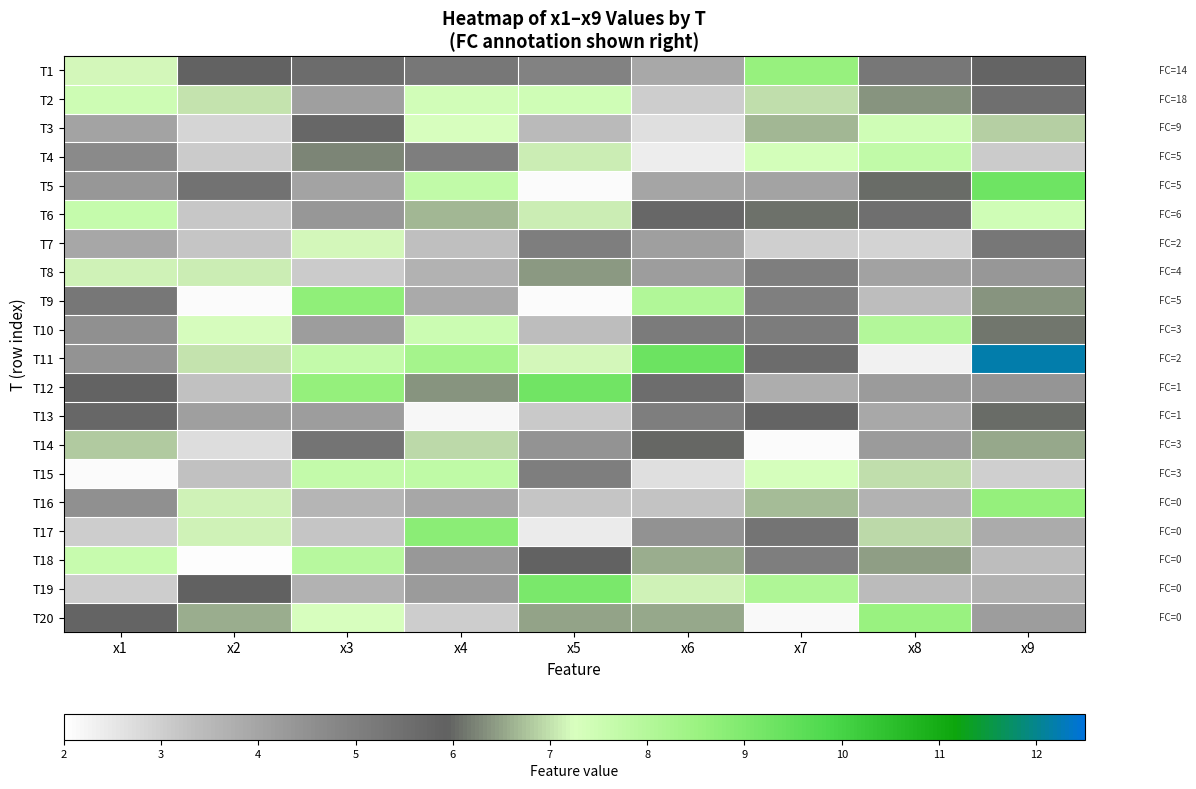

Reading right to left, what are all the values shown in this chart?

T1: x9=5.8	x8=5.3	x7=8.6	x6=3.9	x5=4.9	x4=5.3	x3=5.6	x2=6.0	x1=7.2
T2: x9=5.5	x8=6.4	x7=7.0	x6=3.1	x5=7.4	x4=7.4	x3=4.1	x2=7.0	x1=7.5
T3: x9=6.8	x8=7.4	x7=6.6	x6=2.7	x5=3.5	x4=7.3	x3=5.8	x2=2.9	x1=4.0
T4: x9=3.1	x8=7.7	x7=7.3	x6=2.4	x5=7.1	x4=5.1	x3=6.2	x2=3.1	x1=4.7
T5: x9=9.3	x8=6.0	x7=4.0	x6=4.0	x5=2.1	x4=7.7	x3=4.0	x2=5.4	x1=4.4
T6: x9=7.4	x8=5.5	x7=6.1	x6=5.7	x5=7.1	x4=6.7	x3=4.4	x2=3.2	x1=7.6
T7: x9=5.3	x8=2.9	x7=3.0	x6=4.2	x5=5.0	x4=3.3	x3=7.2	x2=3.2	x1=4.0
T8: x9=4.3	x8=4.1	x7=5.0	x6=4.2	x5=6.4	x4=3.6	x3=3.1	x2=7.1	x1=7.2
T9: x9=6.4	x8=3.4	x7=5.0	x6=8.0	x5=2.1	x4=3.9	x3=8.7	x2=2.1	x1=5.3
T10: x9=6.1	x8=8.0	x7=5.1	x6=5.1	x5=3.4	x4=7.5	x3=4.2	x2=7.2	x1=4.5
T11: x9=12.2	x8=2.3	x7=5.6	x6=9.3	x5=7.2	x4=8.3	x3=7.7	x2=7.0	x1=4.4
T12: x9=4.4	x8=4.2	x7=3.8	x6=5.5	x5=9.3	x4=6.4	x3=8.6	x2=3.3	x1=5.9
T13: x9=6.0	x8=3.9	x7=5.8	x6=5.1	x5=3.1	x4=2.2	x3=4.2	x2=4.2	x1=5.7
T14: x9=6.5	x8=4.2	x7=2.1	x6=6.0	x5=4.4	x4=7.0	x3=5.3	x2=2.7	x1=6.8
T15: x9=3.0	x8=7.0	x7=7.3	x6=2.7	x5=5.1	x4=7.8	x3=7.7	x2=3.3	x1=2.1
T16: x9=8.6	x8=3.7	x7=6.7	x6=3.3	x5=3.2	x4=4.0	x3=3.6	x2=7.2	x1=4.5
T17: x9=3.8	x8=6.9	x7=5.3	x6=4.5	x5=2.4	x4=8.8	x3=3.2	x2=7.2	x1=3.0
T18: x9=3.4	x8=6.5	x7=5.0	x6=6.6	x5=5.9	x4=4.3	x3=7.9	x2=2.0	x1=7.6
T19: x9=3.6	x8=3.4	x7=8.1	x6=7.2	x5=9.1	x4=4.2	x3=3.7	x2=5.9	x1=3.1
T20: x9=4.2	x8=8.6	x7=2.1	x6=6.5	x5=6.5	x4=3.0	x3=7.3	x2=6.6	x1=5.8